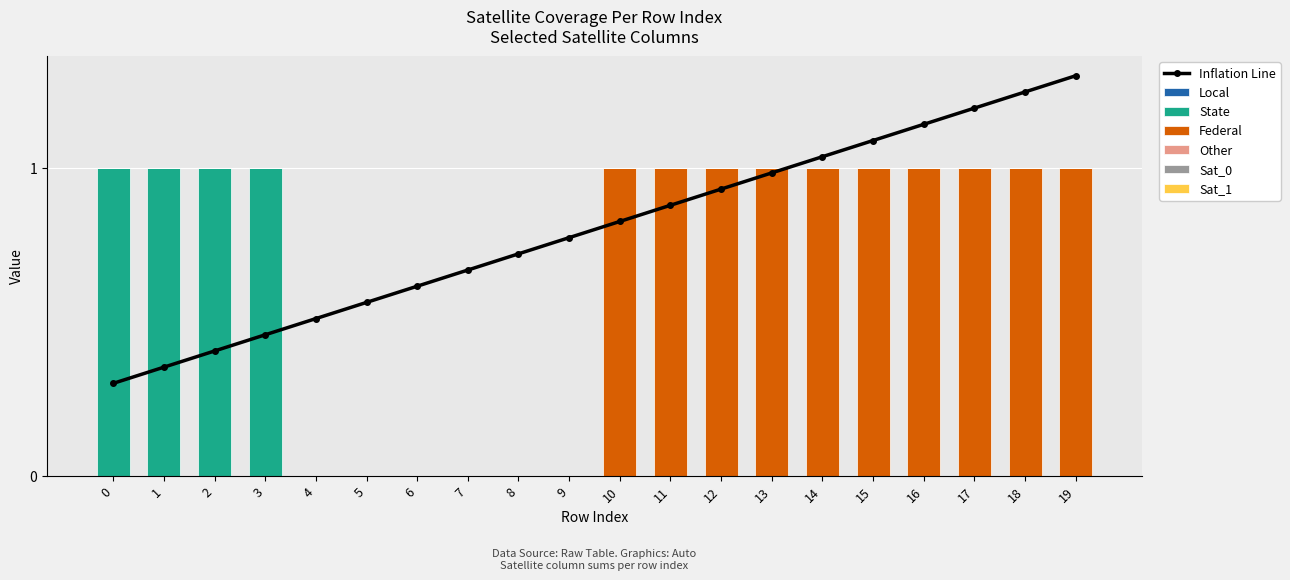

What is the sum of all State values?

4